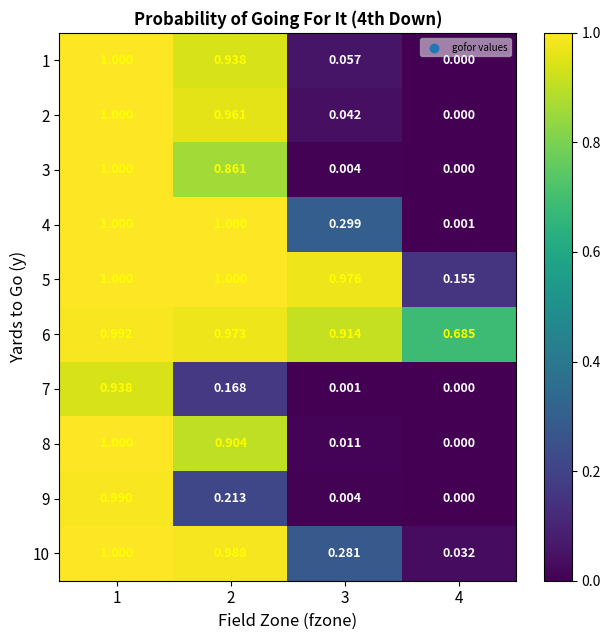

Which series has the largest total across all categories?

6